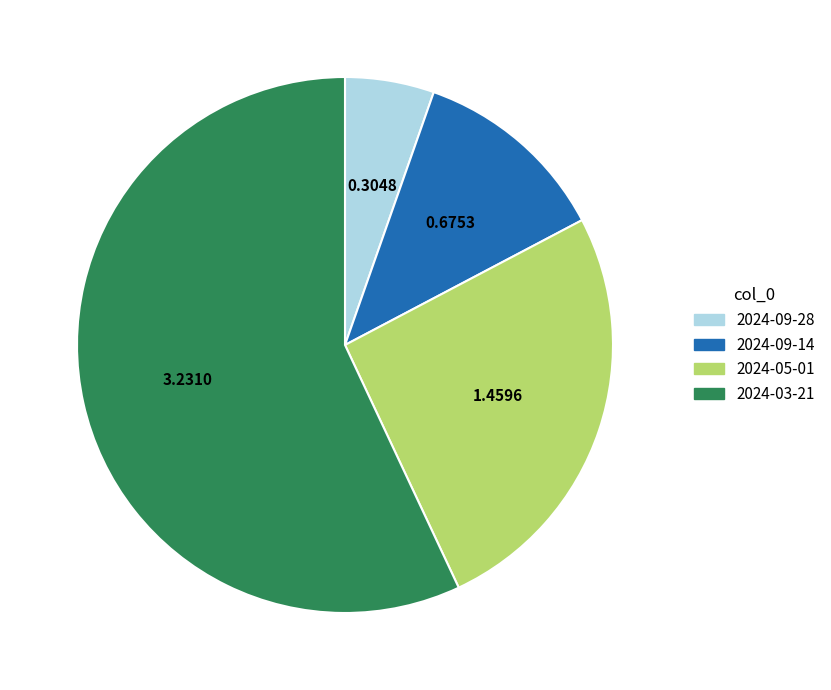

What is the majority slice?

2024-03-21